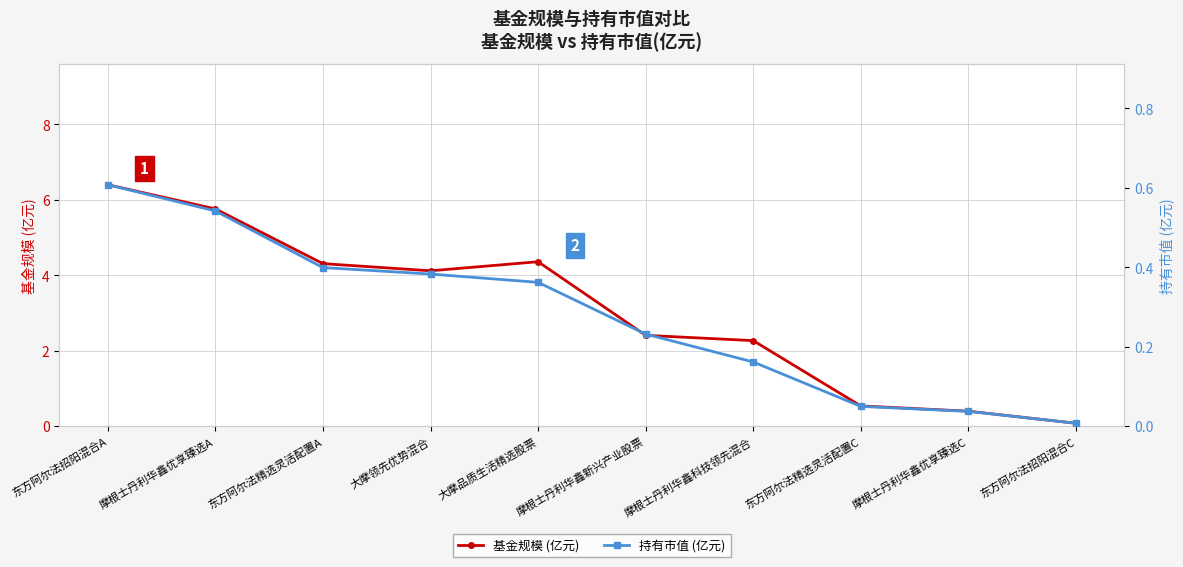

Rank the series by their average value, from lowest to highest.

持有市值 (亿元), 基金规模 (亿元)